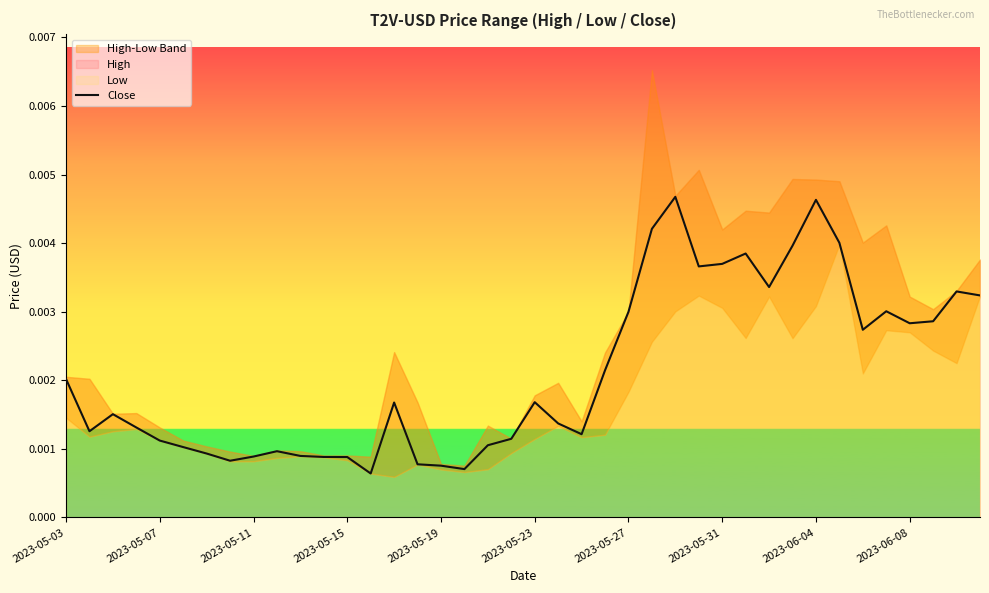

True or false: there are more than 1 points higher than both neighbors.

True